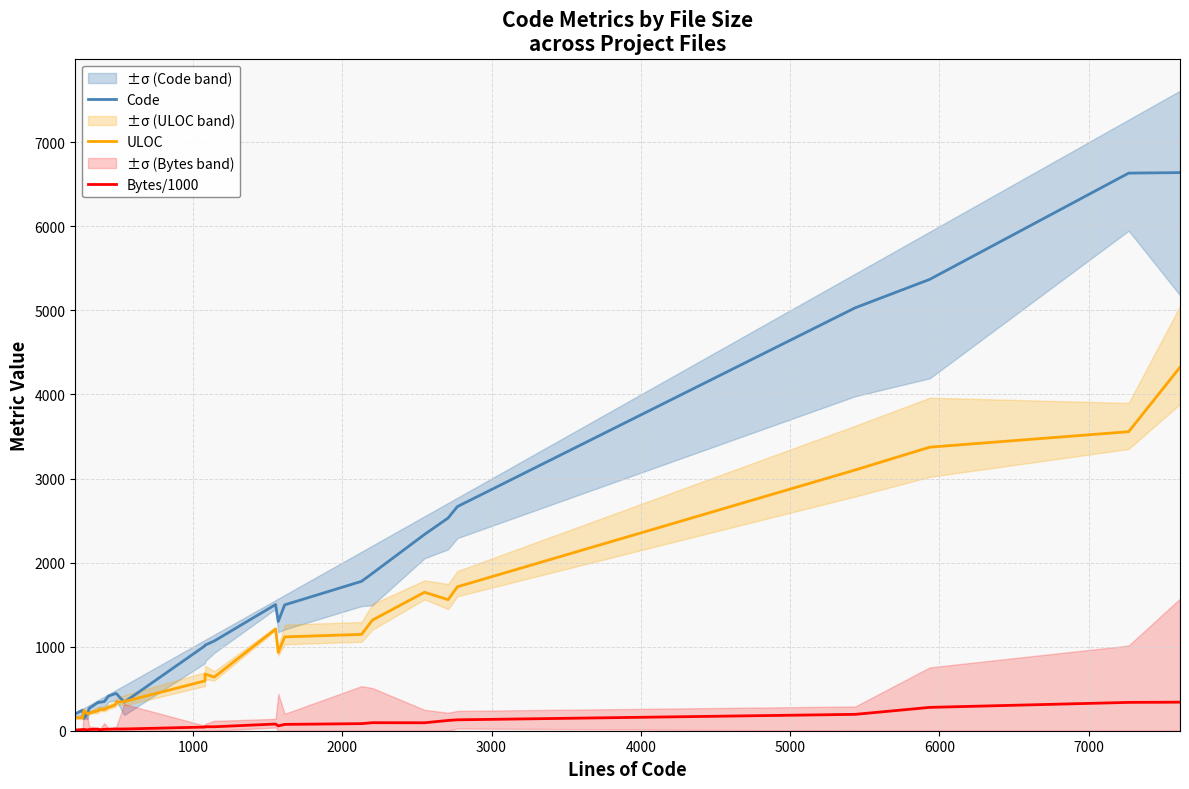

What is the highest value of the Bytes/1000 series?

339.7